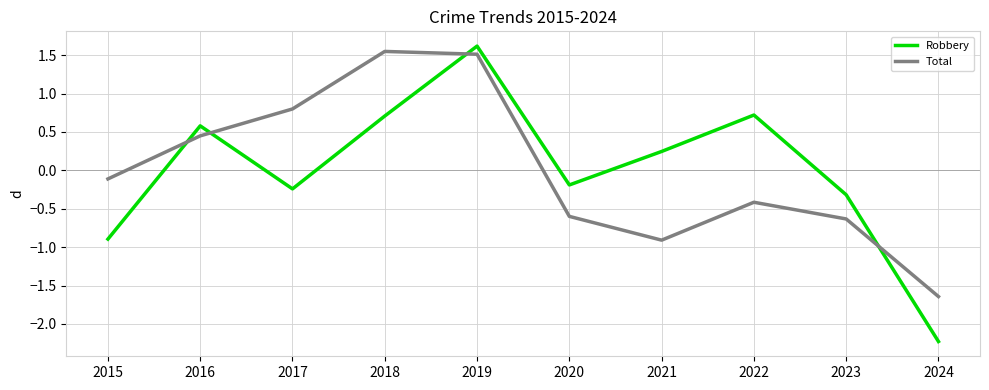

Where does the Robbery series first go above 0?

2016